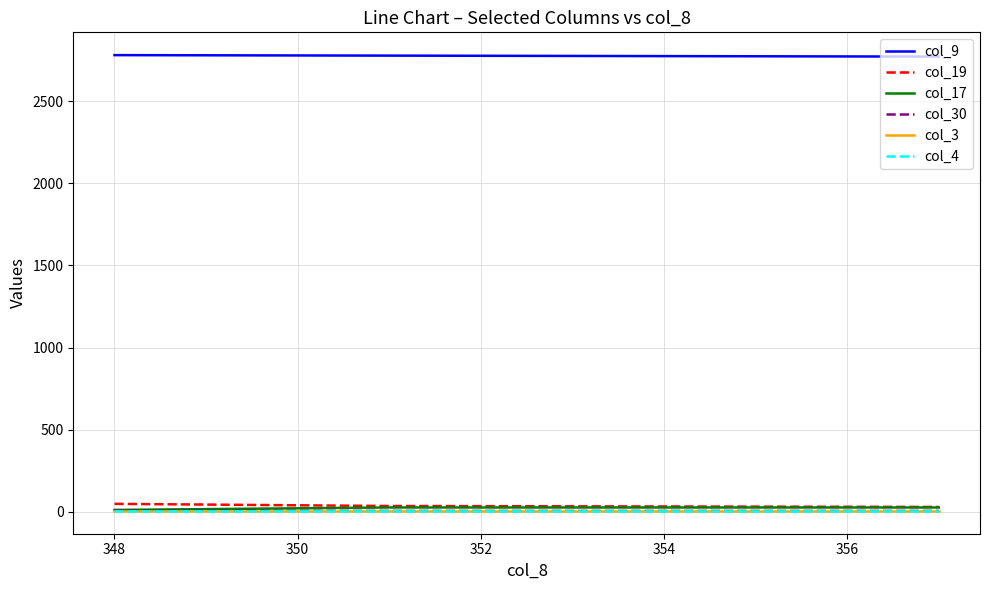

What is the average value of the col_9 series?

2776